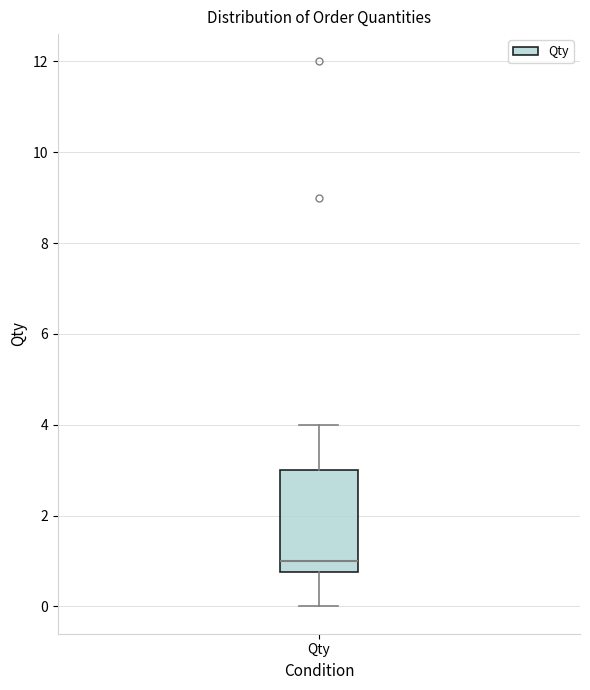

Where does the upper whisker of the box for Qty end on the y-axis? The values are not printed on the chart, so give them approximately, as read against the axis.

4.0